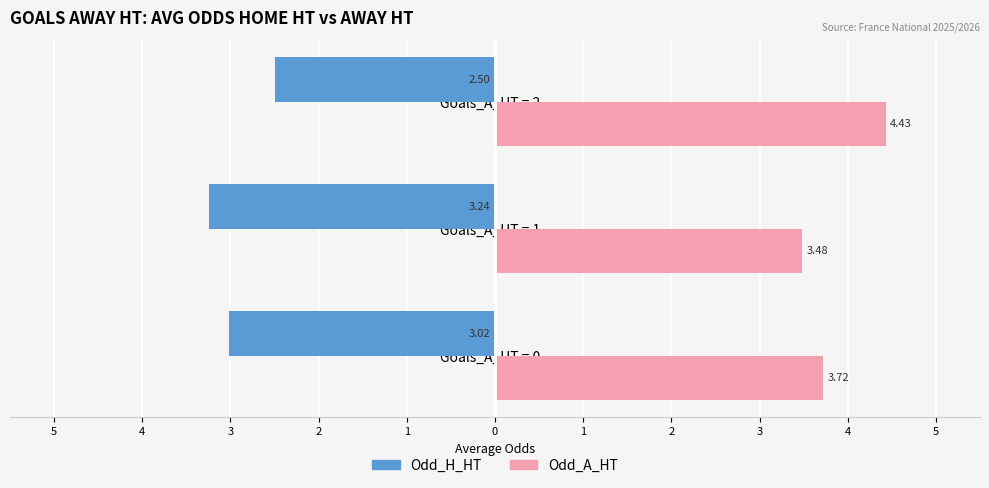

What are all the series names shown in the legend?

Odd_H_HT, Odd_A_HT